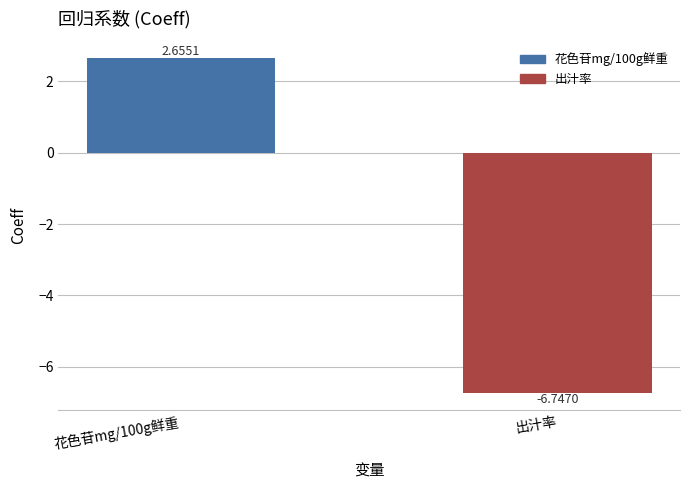

Which has a higher value, 出汁率 or 花色苷mg/100g鲜重?

花色苷mg/100g鲜重